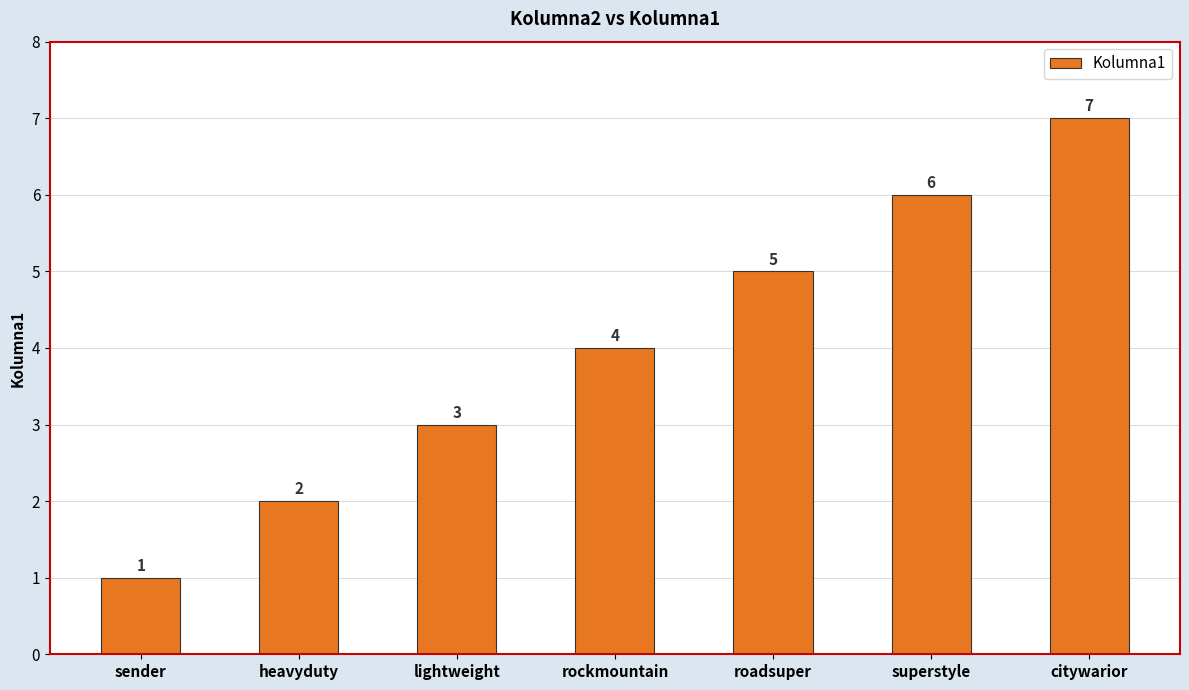

What is the value of the 7th bar from the left?

7